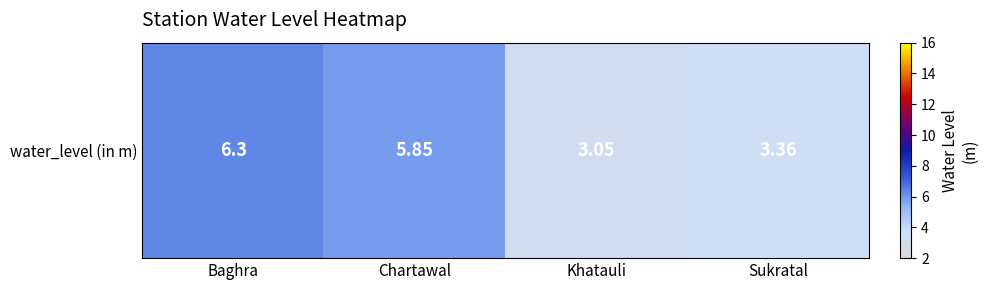

The chart shows a value of 6.3 at Baghra. True or false?

True